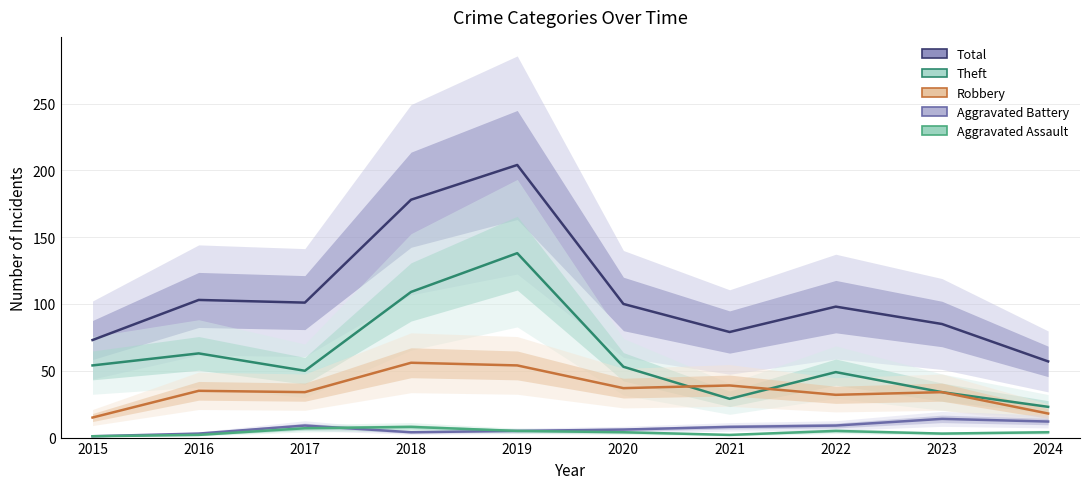

True or false: Total and Aggravated Battery cross at least once.

False